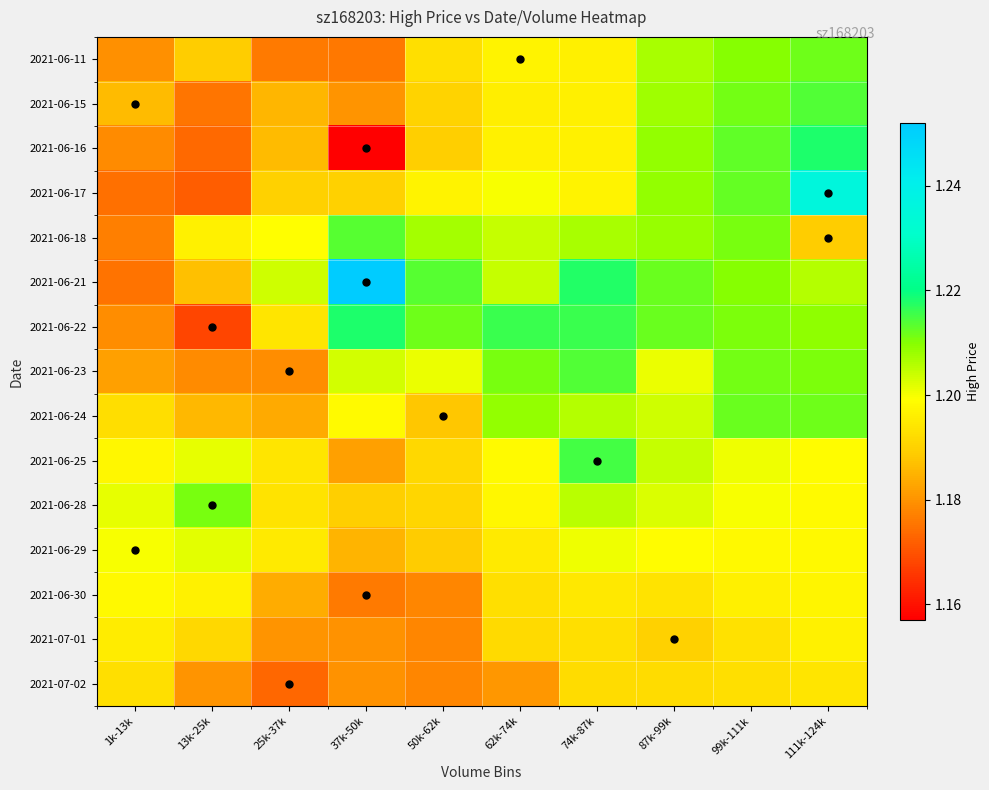

What is the minimum value shown in the chart?

1.2